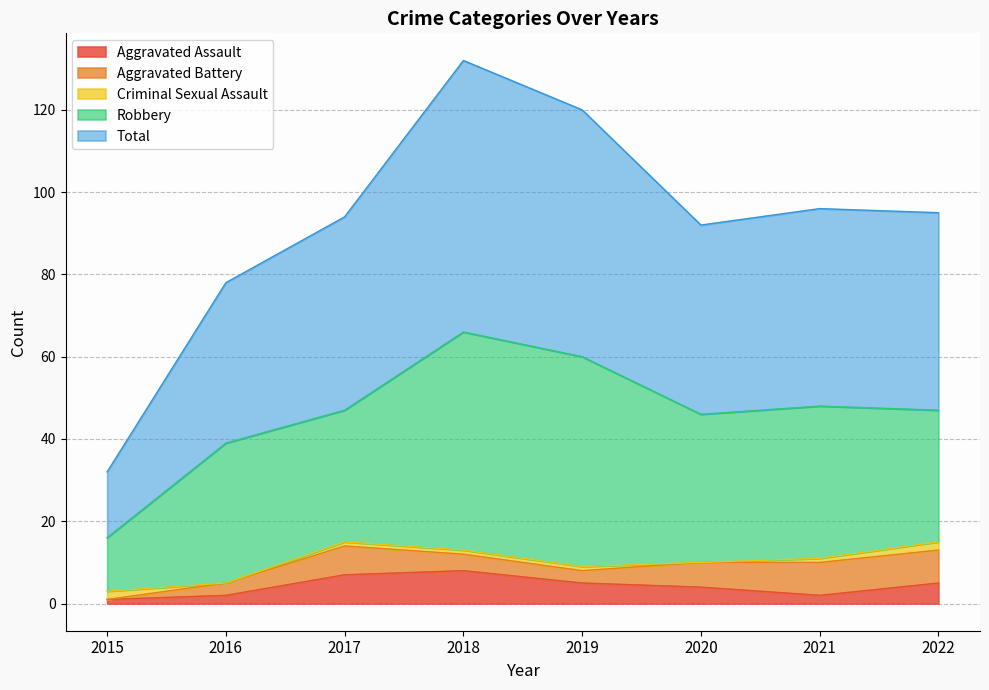

Does the chart display data point markers on the line(s)?

No